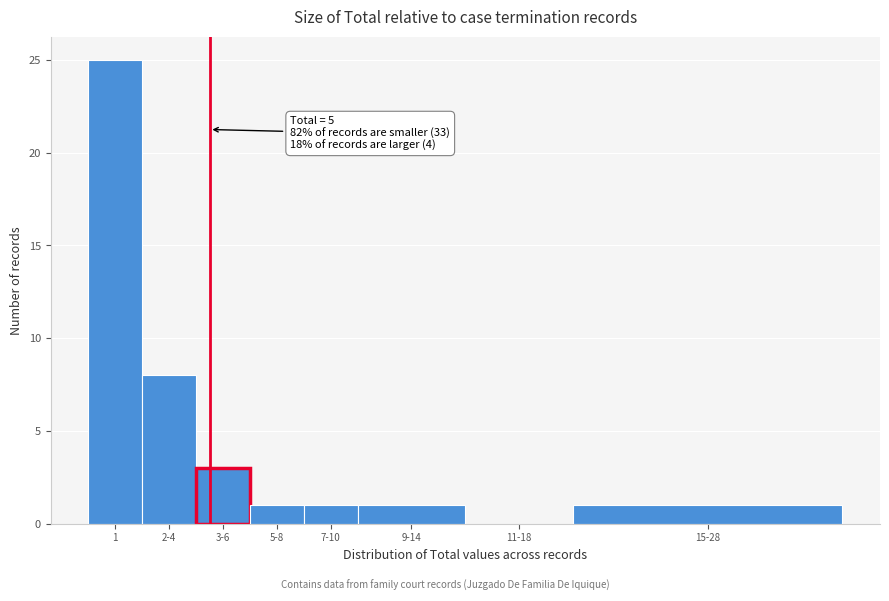

Reading right to left, transcribe all the data shown in this chart.

15-28=1	11-18=0	9-14=1	7-10=1	5-8=1	3-6=3	2-4=8	1=25